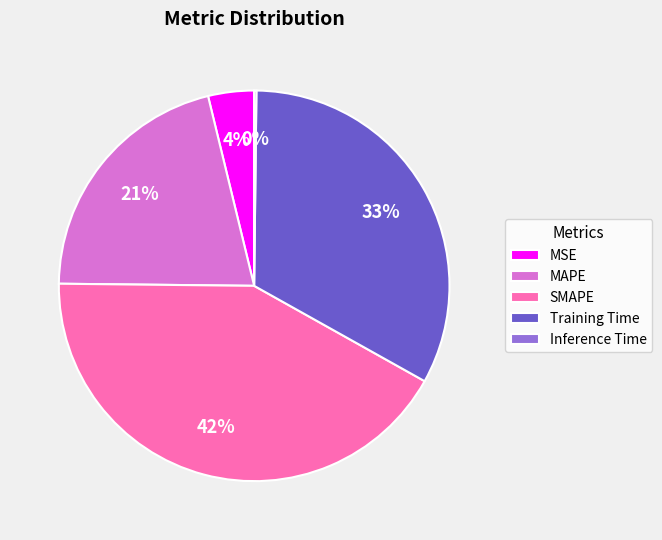

To the nearest percent, what portion does MSE represent?

4%